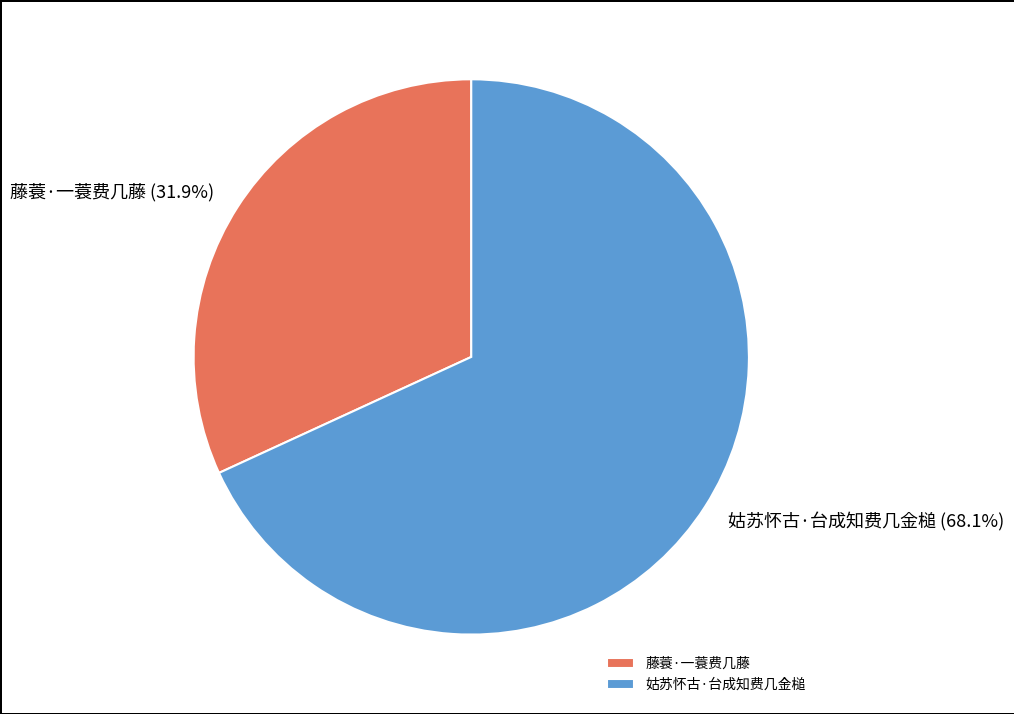

Between 藤蓑·一蓑费几藤 and 姑苏怀古·台成知费几金槌, which is larger?

姑苏怀古·台成知费几金槌